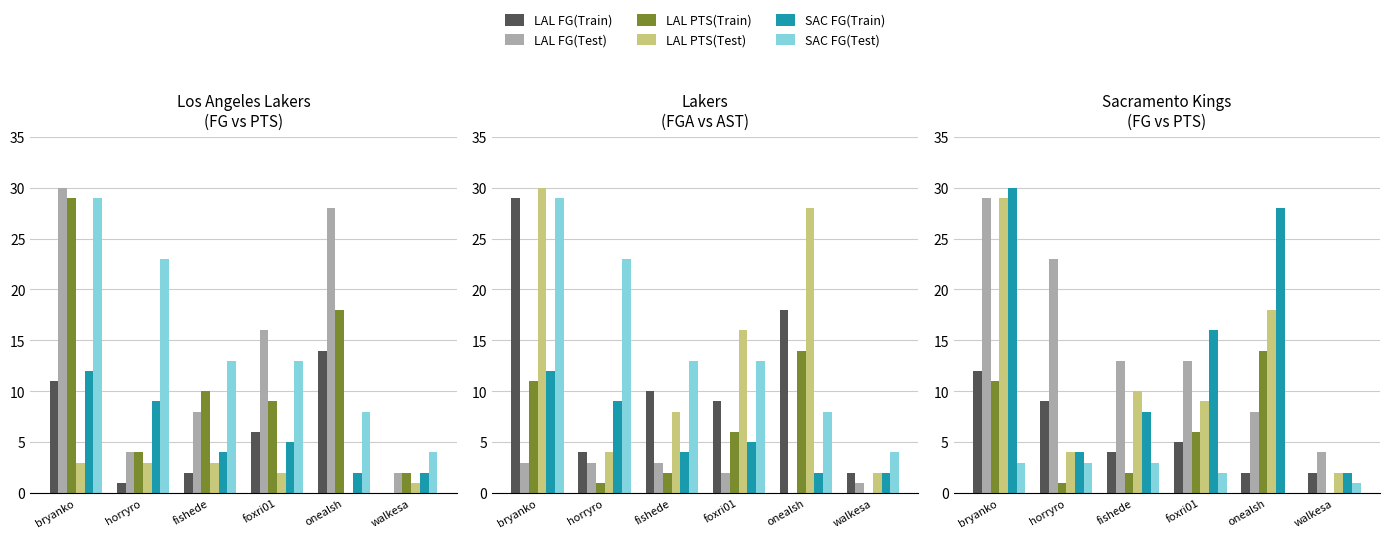

What are all the series names shown in the legend?

LAL FG(Train), LAL FG(Test), LAL PTS(Train), LAL PTS(Test), SAC FG(Train), SAC FG(Test)